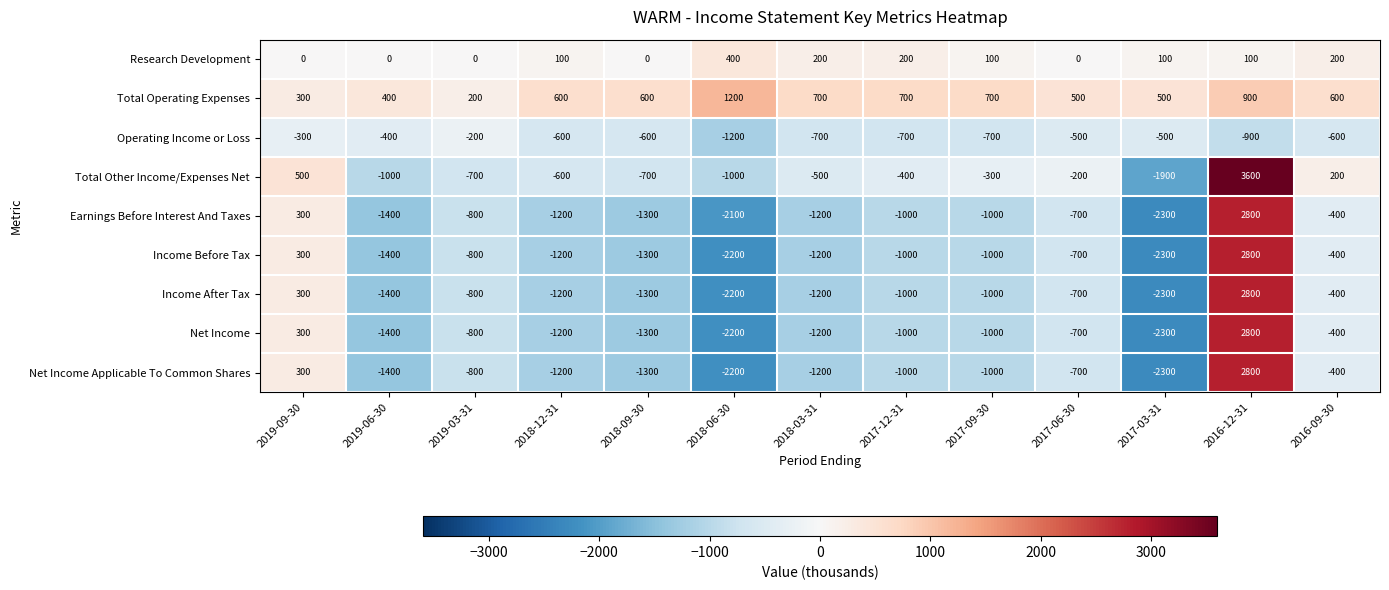

Is it true that Net Income equals -400 at 2016-09-30?

True